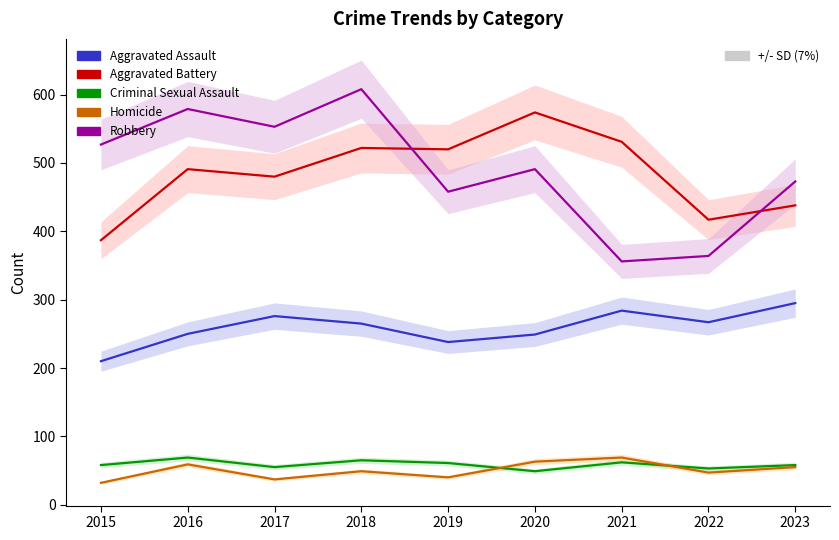

True or false: Aggravated Assault and Homicide cross at least once.

False